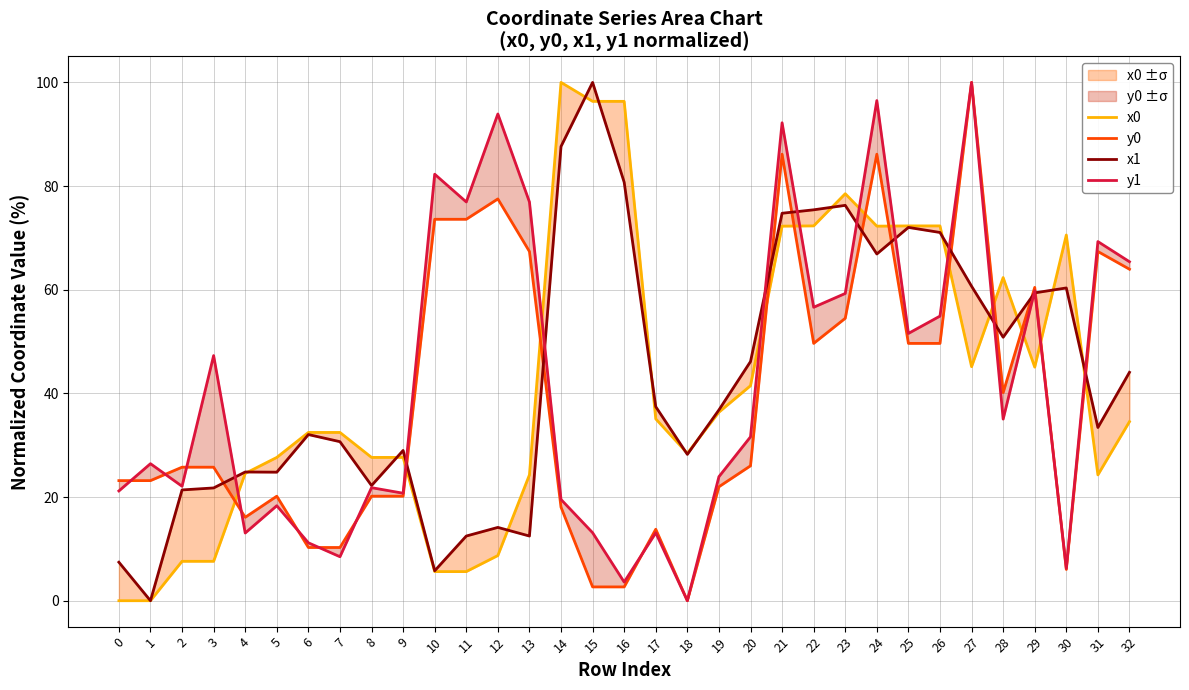

The y1 series shows 38.8 at 1. True or false?

False